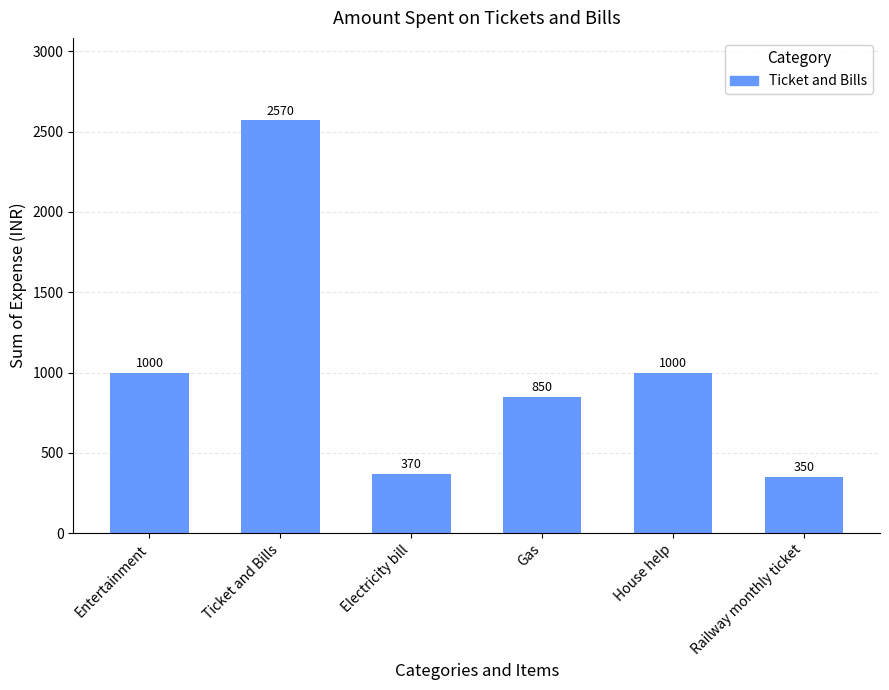

The value at Electricity bill is 657. True or false?

False